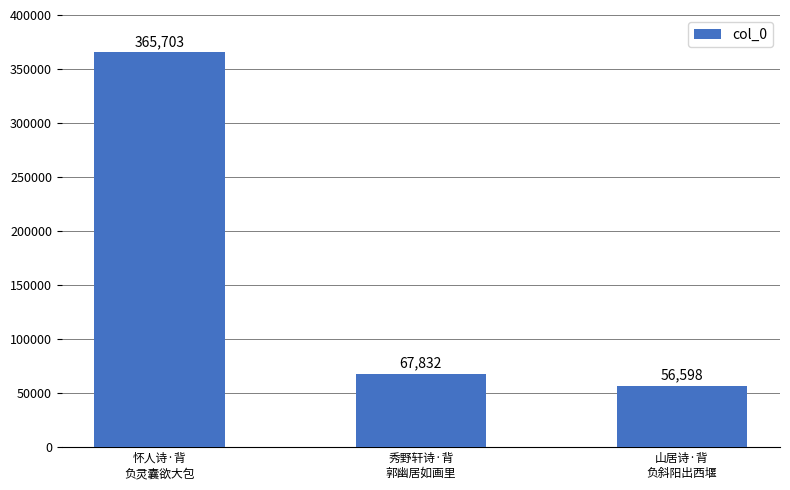

What is the smallest value displayed?

56598